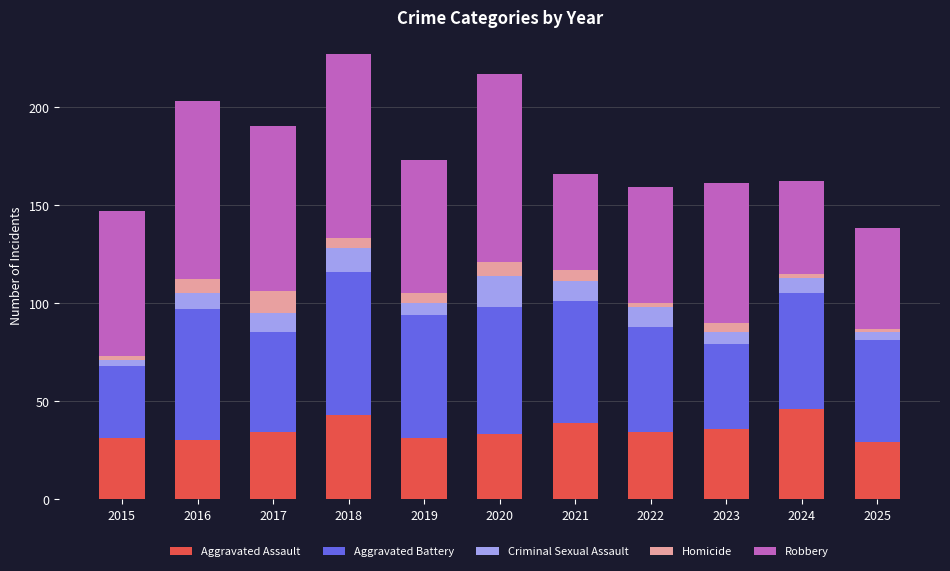

At which category is the sum across all series the highest?

2018